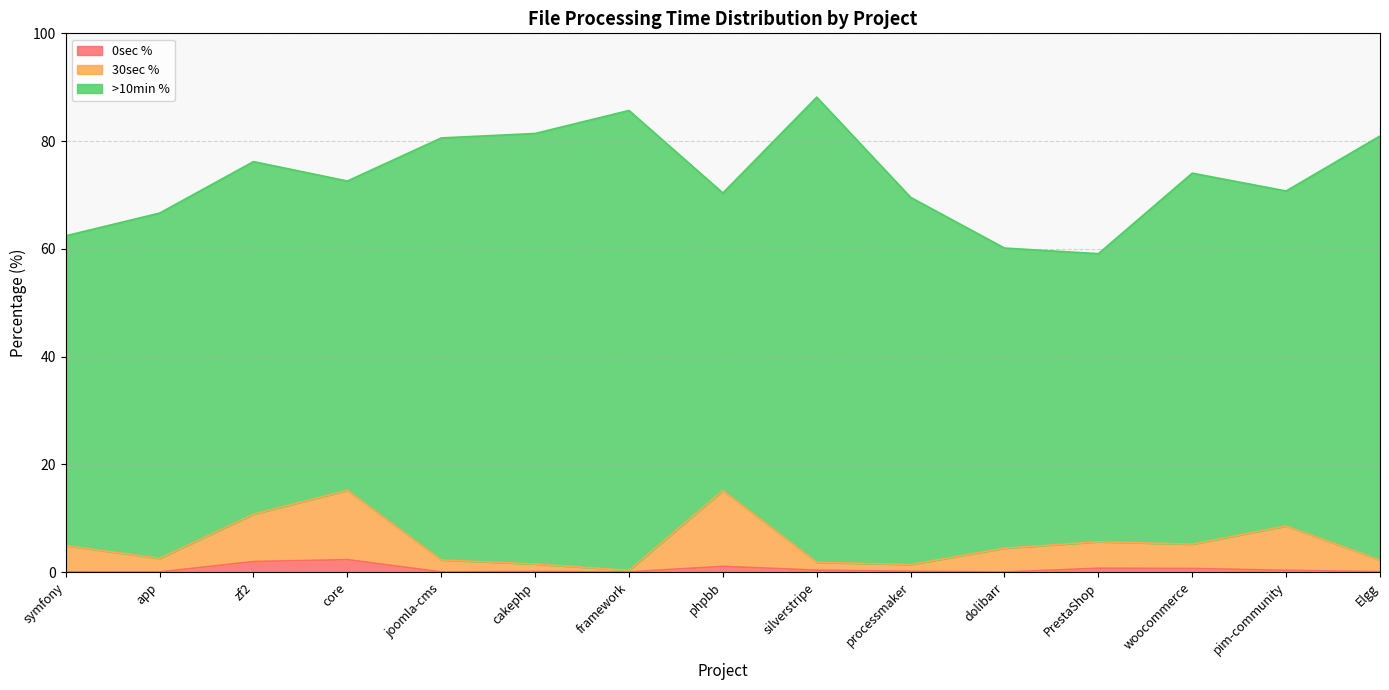

Is the value of 0sec % at woocommerce greater than the value of 30sec % at Elgg?

No